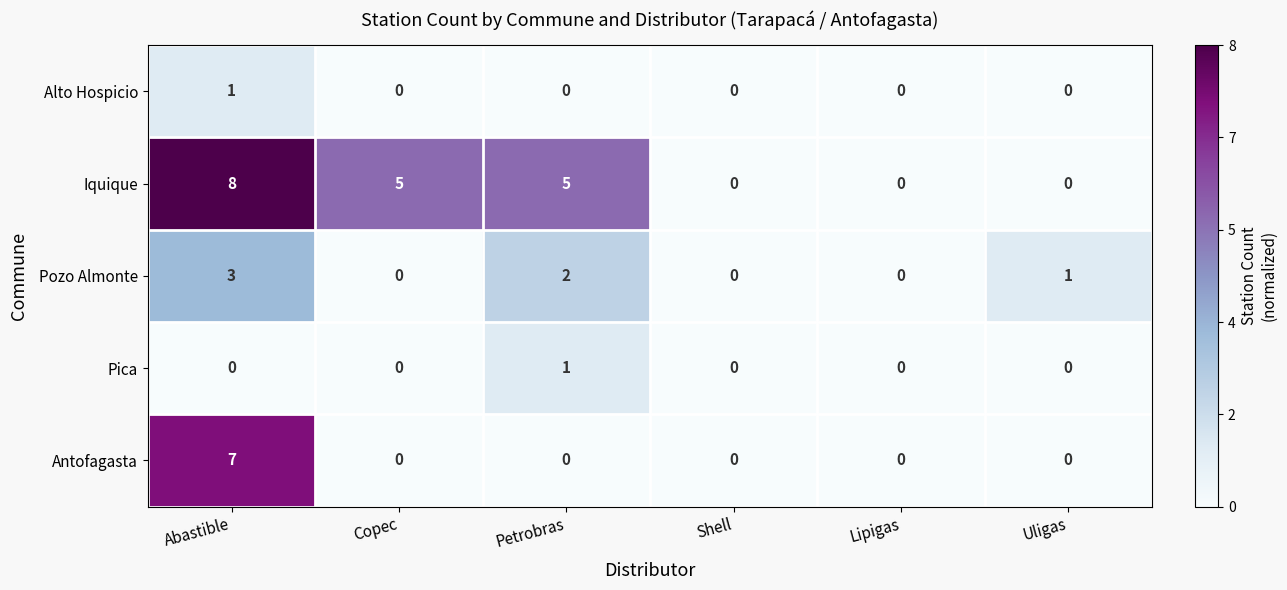

What is the spread (max minus min) of values at Petrobras?

5